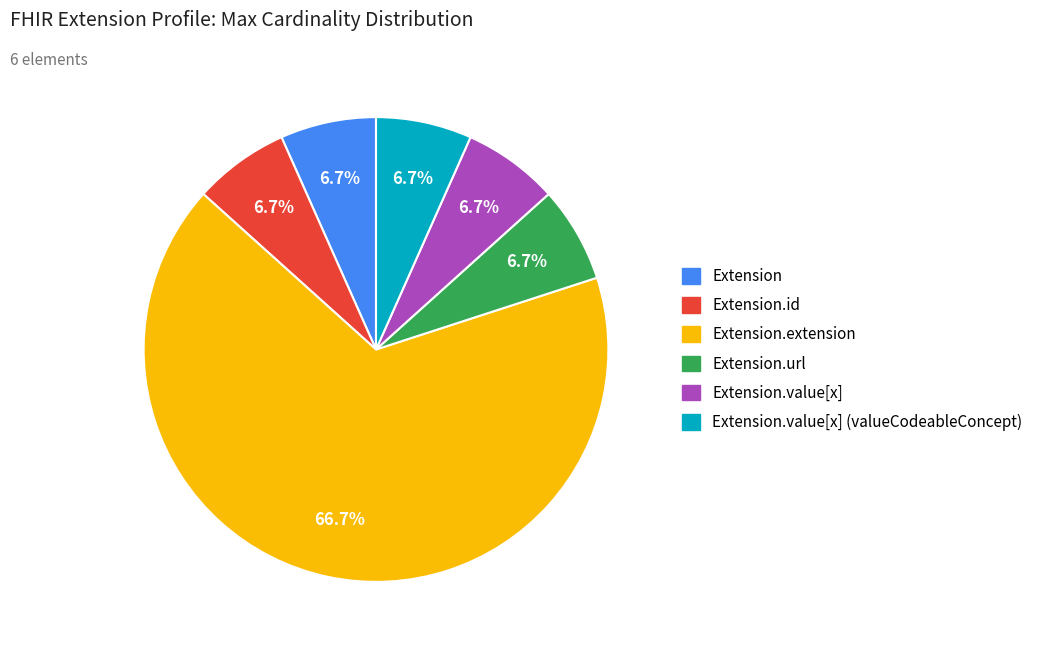

How many segments does this pie chart have?

6